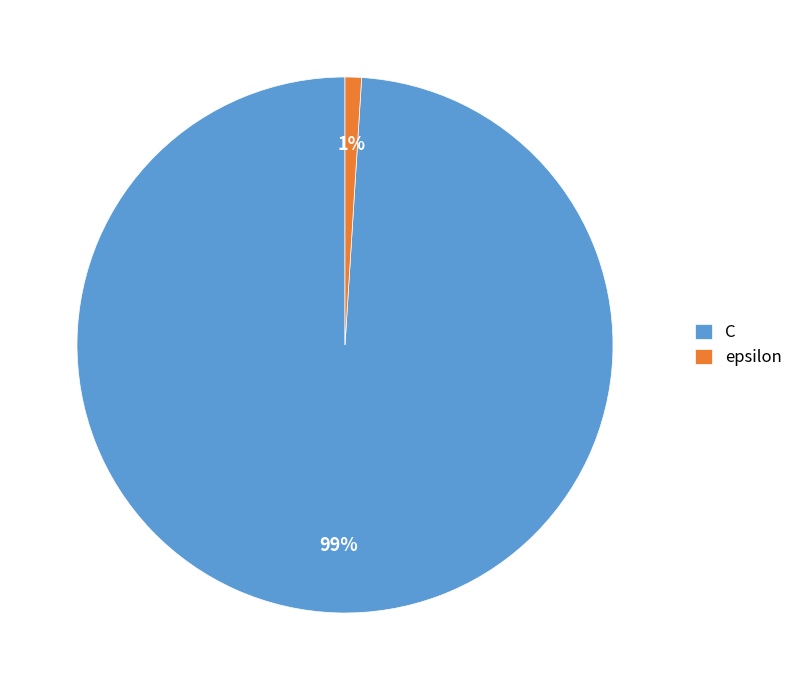

What is the largest slice in the pie chart?

C